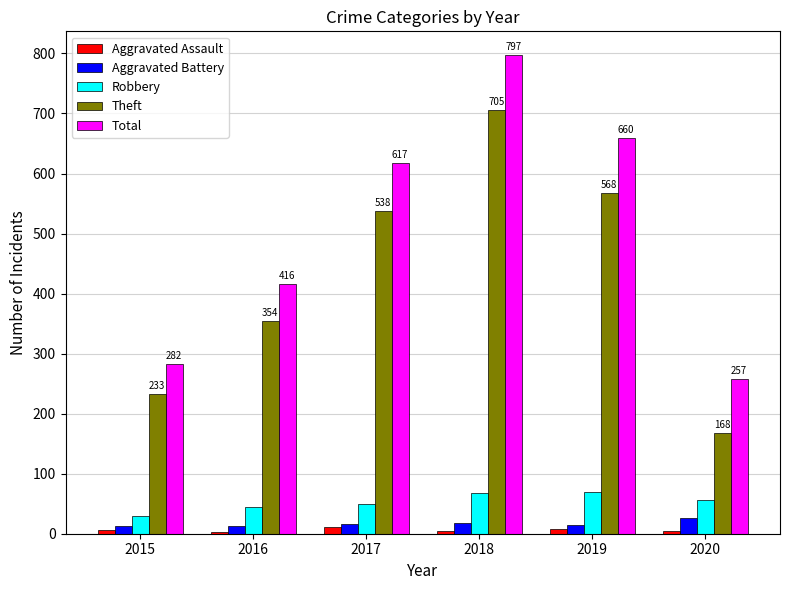

At which label does Total reach its minimum?

2020